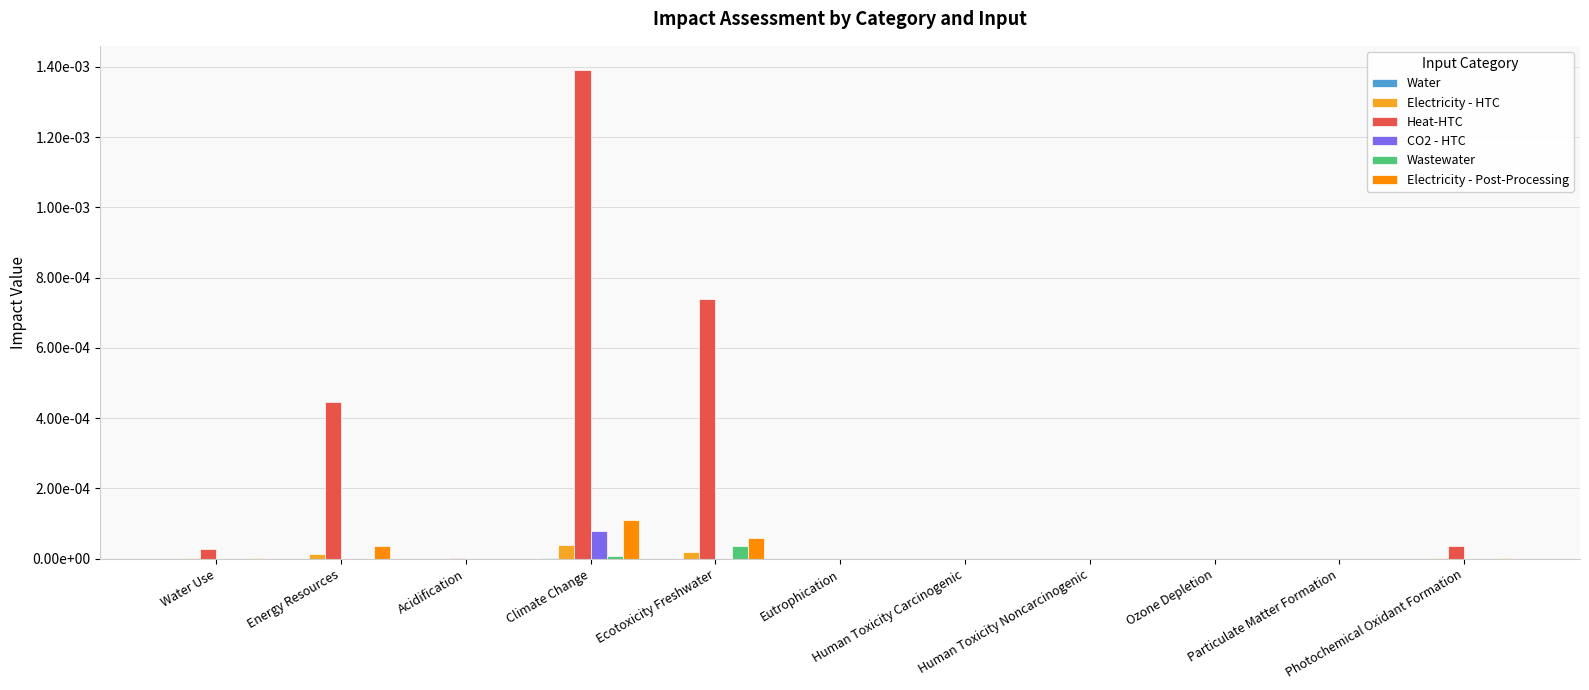

Rank the series by their maximum value, from lowest to highest.

Water, Wastewater, Electricity - HTC, CO2 - HTC, Electricity - Post-Processing, Heat-HTC